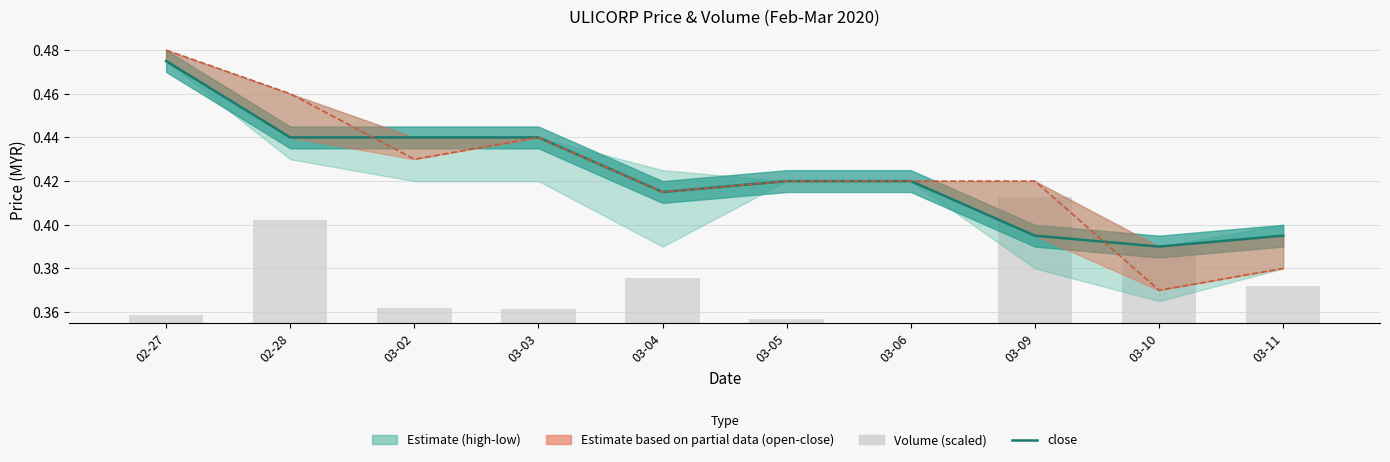

How many groups of bars are there?

10